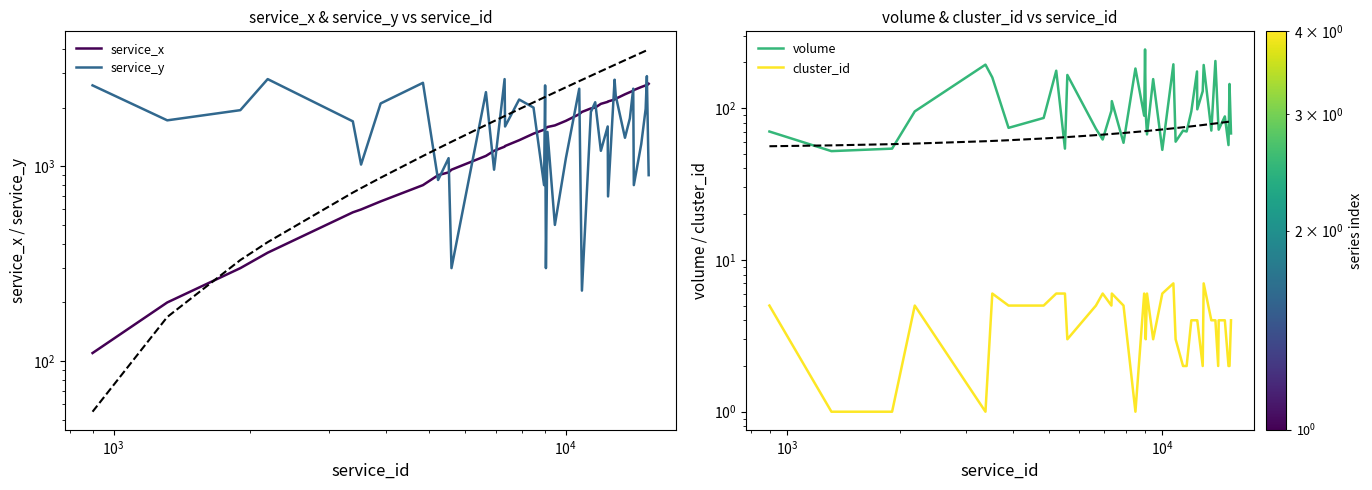

True or false: cluster_id and service_y intersect in this chart.

False